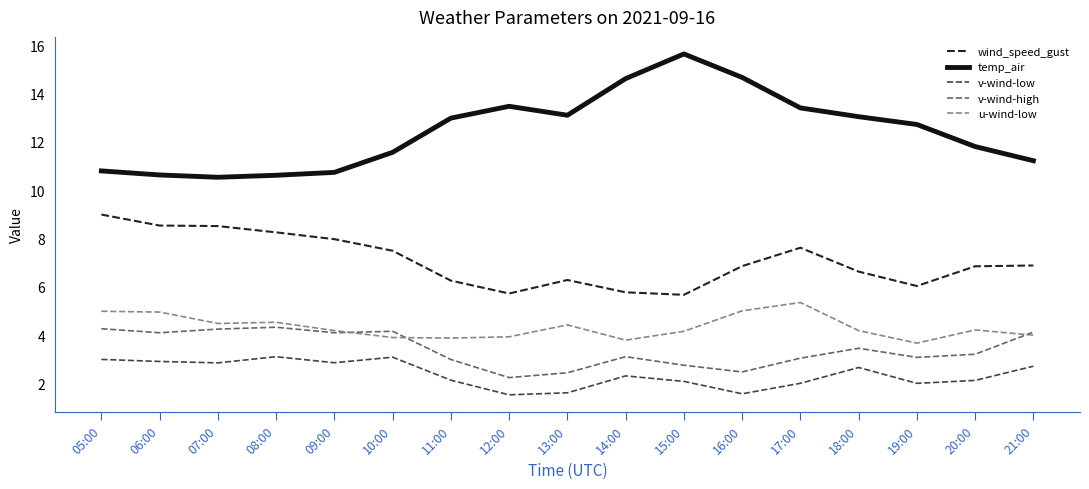

How many lines are shown in the chart?

5